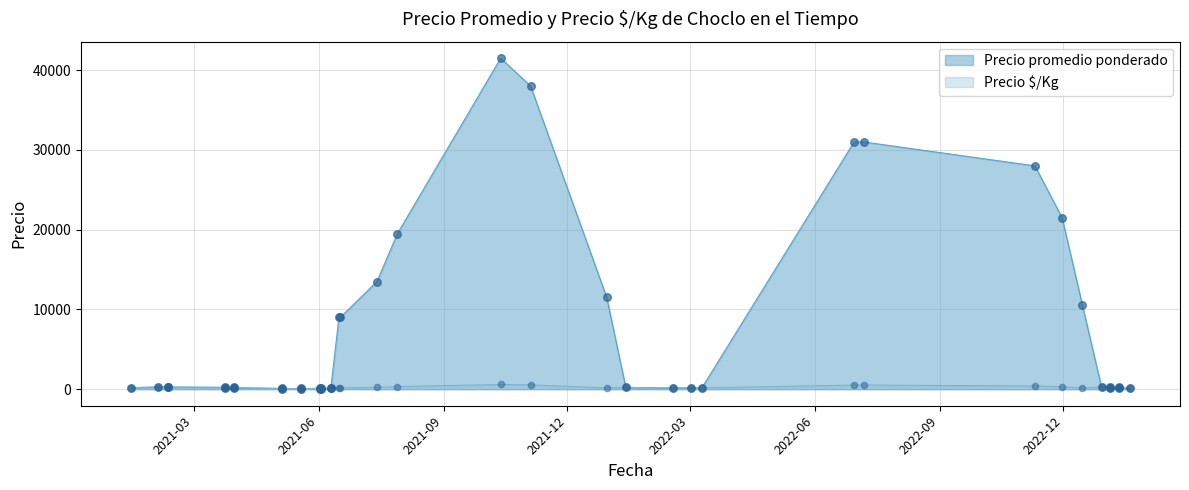

At which category is the sum across all series the highest?

2021-10-13